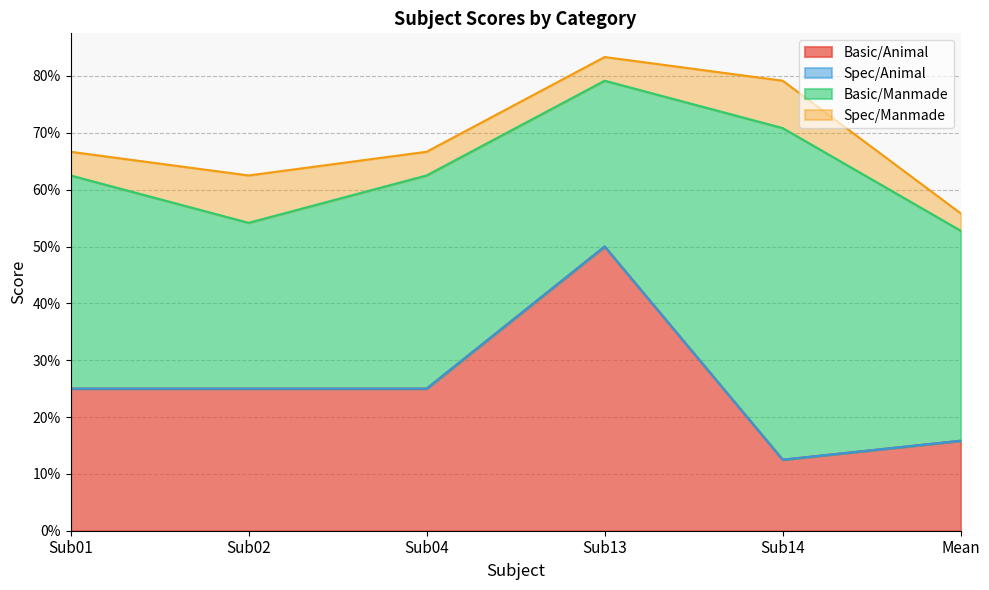

True or false: Spec/Manmade and Spec/Animal cross at least once.

False